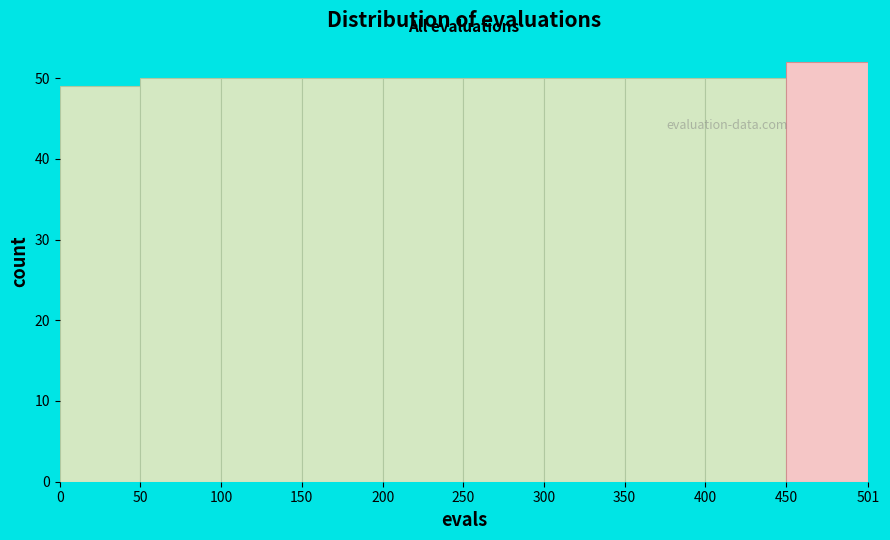

Reading left to right, transcribe this chart: for each bar, give the range it covers on the x-axis and its height. The values are not printed on the chart, so give them approximately, as read against the axis.

0 to 50: 49
50 to 100: 50
100 to 150: 50
150 to 200: 50
200 to 250: 50
250 to 300: 50
300 to 350: 50
350 to 400: 50
400 to 450: 50
450 to 501: 52